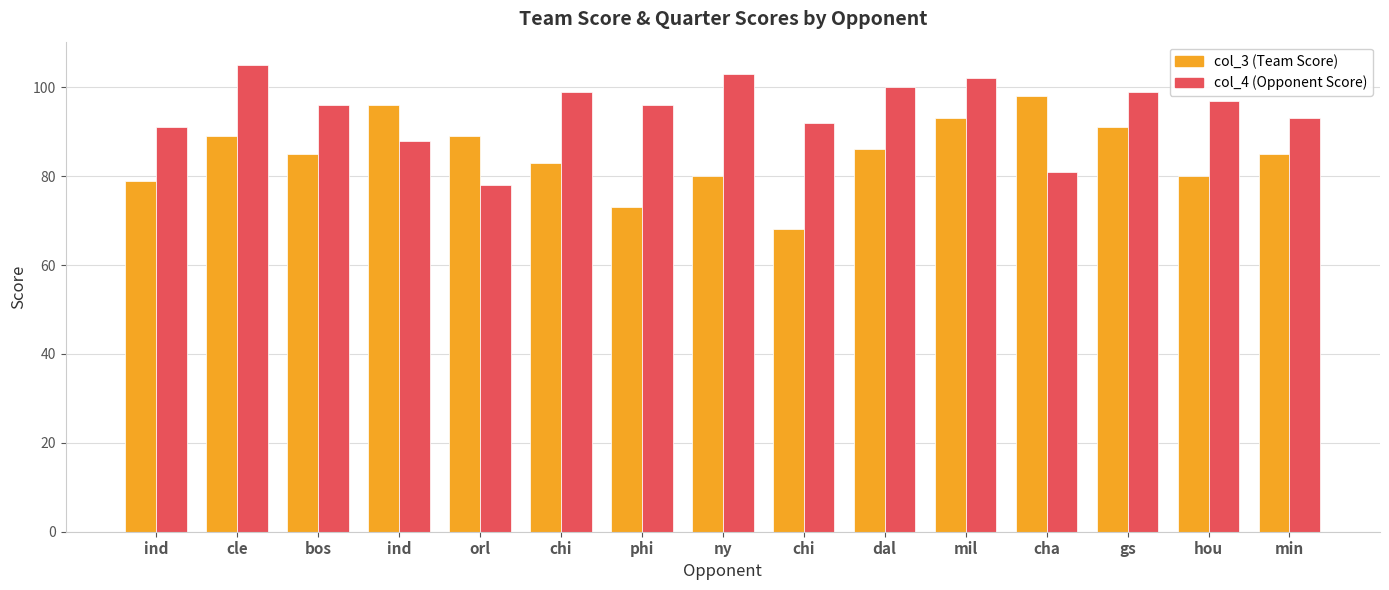

What are all the series names shown in the legend?

col_3 (Team Score), col_4 (Opponent Score)